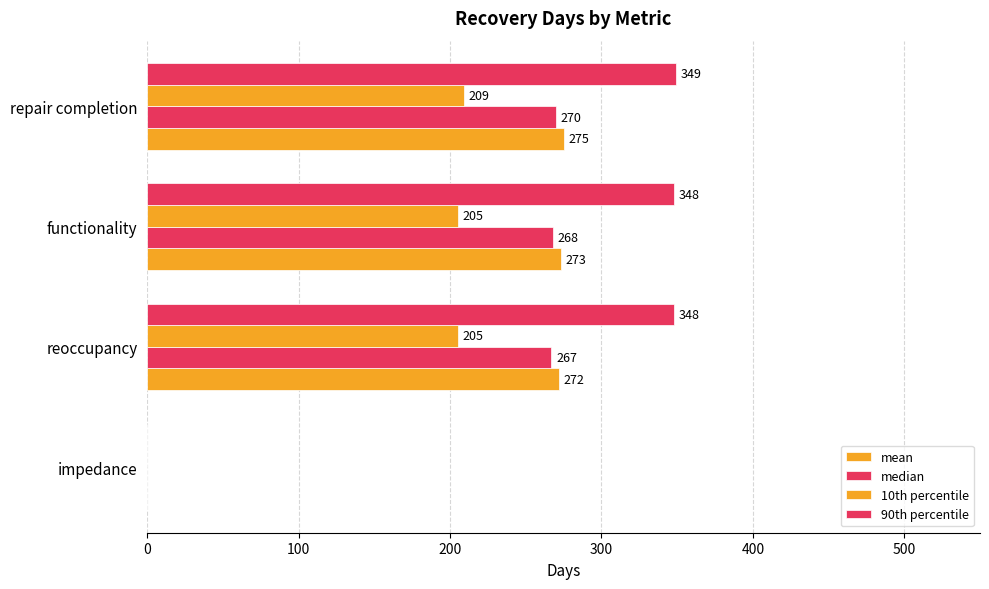

How many data points does each series have?

4